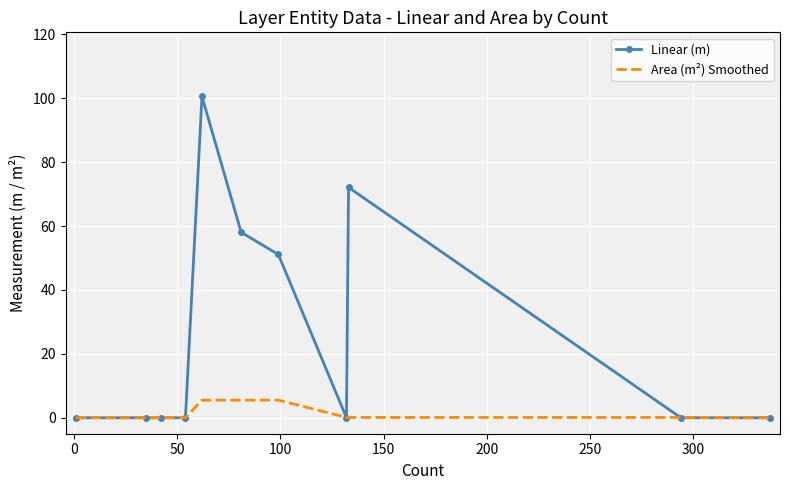

Rank the series by their maximum value, from highest to lowest.

Linear (m), Area (m²) Smoothed